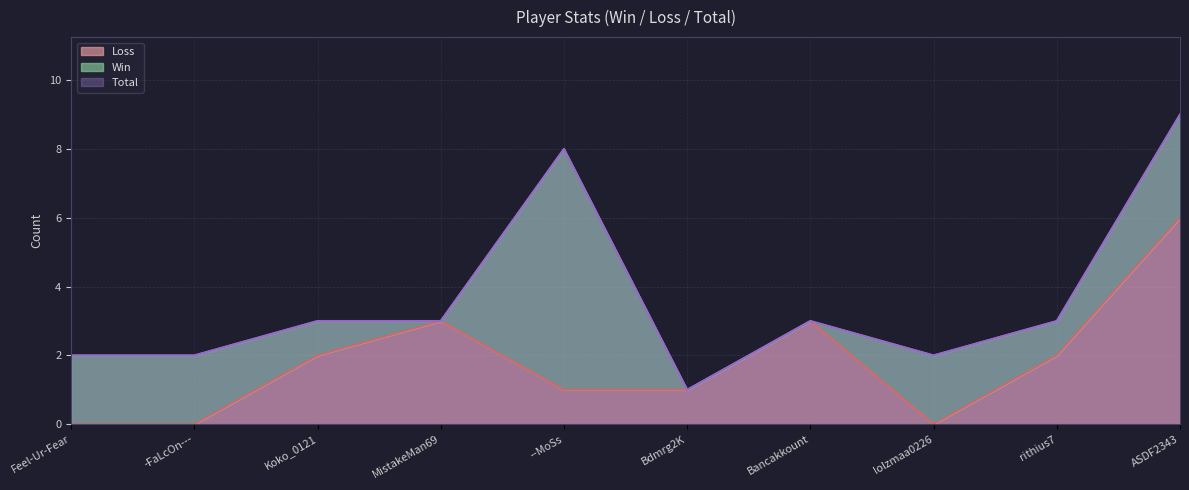

Rank the categories by Loss value from highest to lowest.

ASDF2343, MistakeMan69, Bancakkount, Koko_0121, rithius7, --MoSs, Bdmrg2K, Feel-Ur-Fear, -FaLcOn---, lolzmaa0226